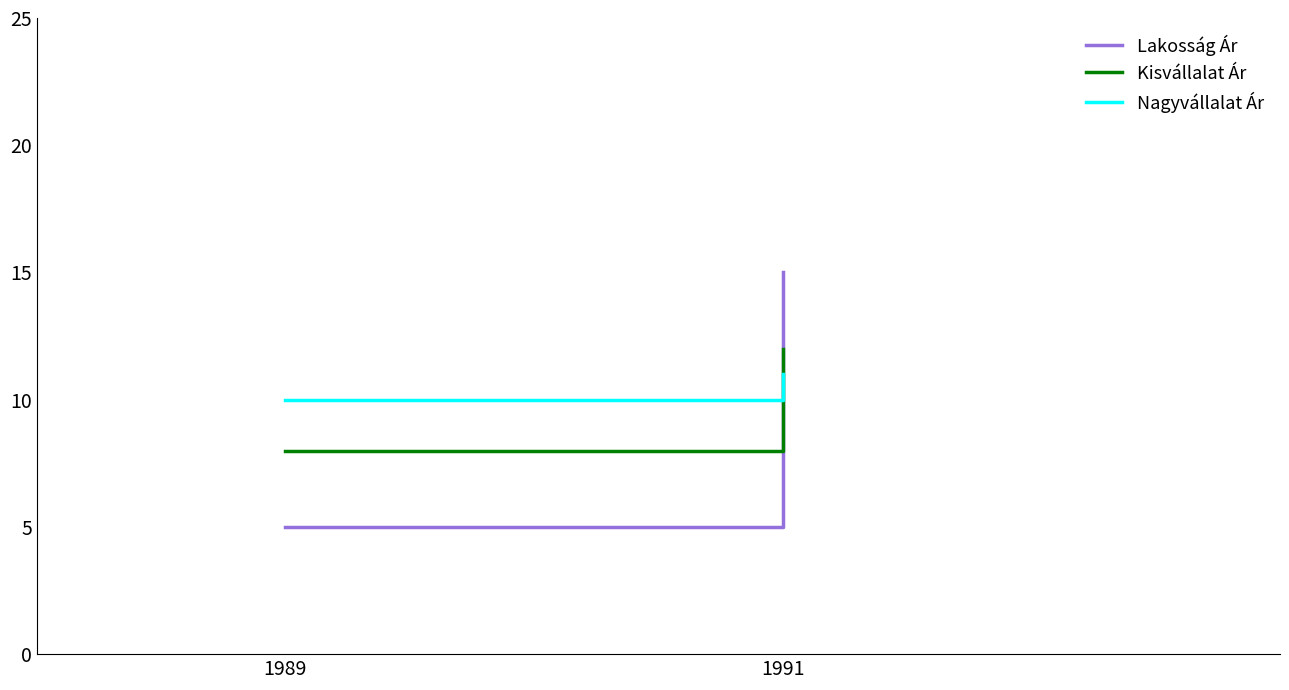

Which has a higher value, 1989 or 1991?

1991